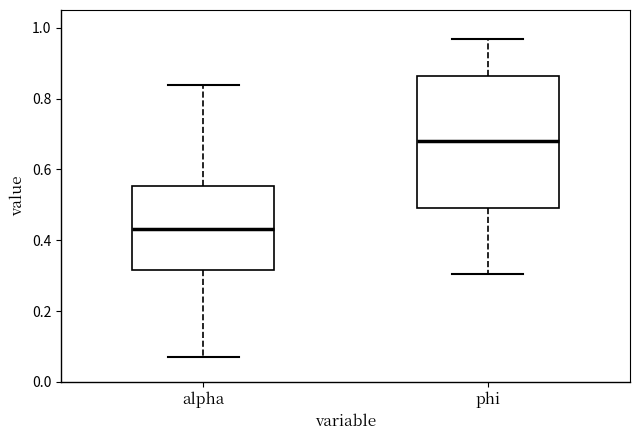

Which box is the tallest, from its lower edge to its upper edge?

phi